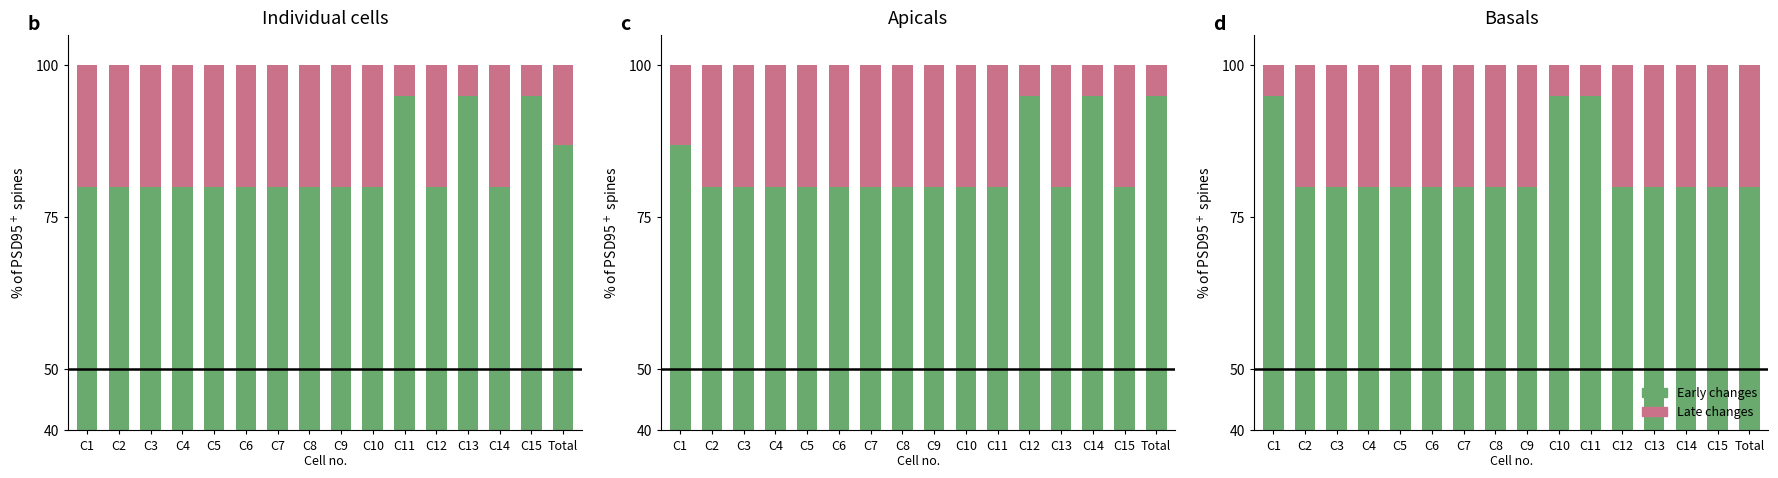

What is the maximum value for Late changes?

20